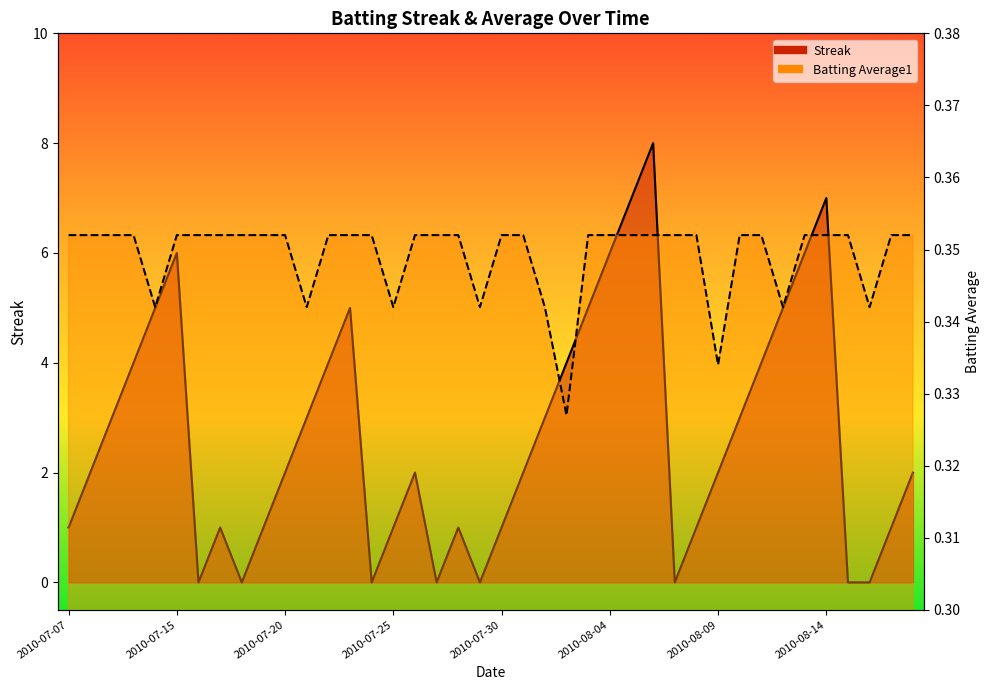

True or false: Batting Average1 has more than 2 points higher than both neighbors.

False